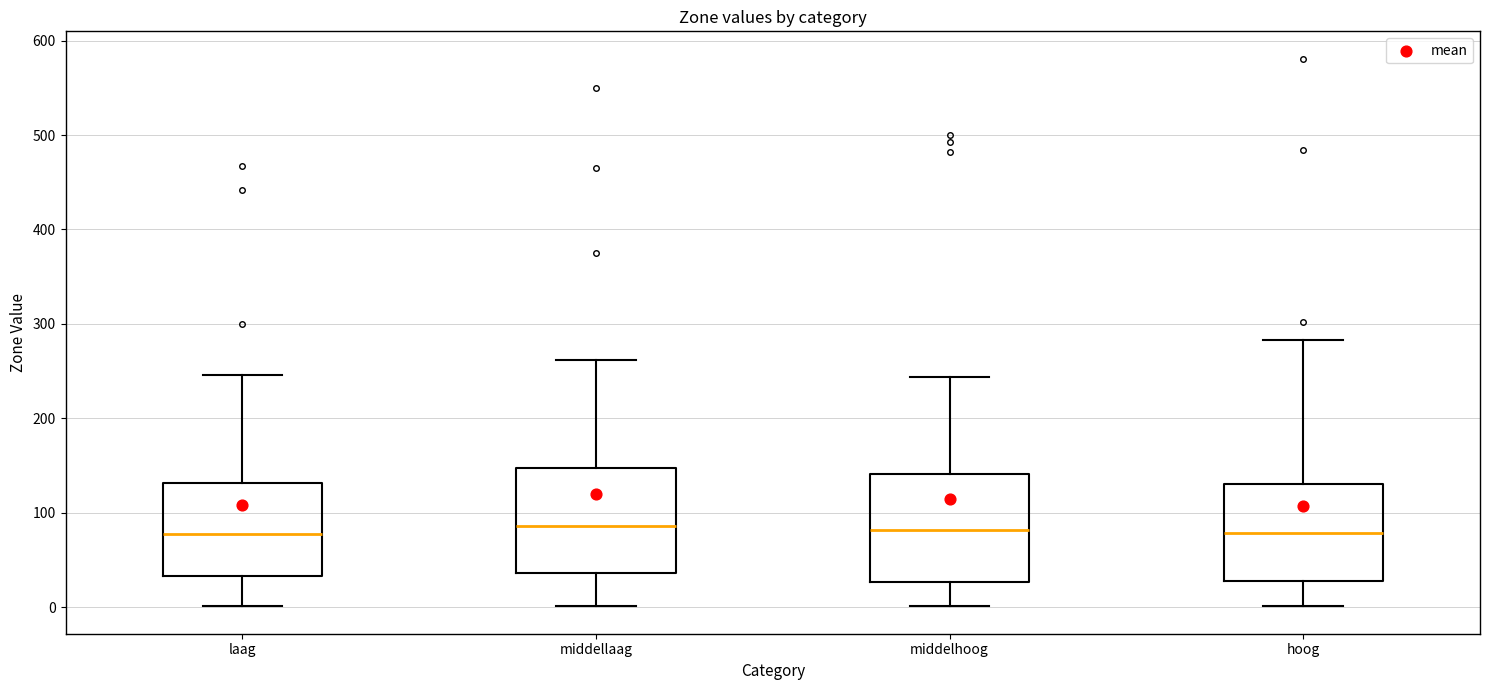

Where is the lower edge of the box for laag on the y-axis? The values are not printed on the chart, so give them approximately, as read against the axis.

30